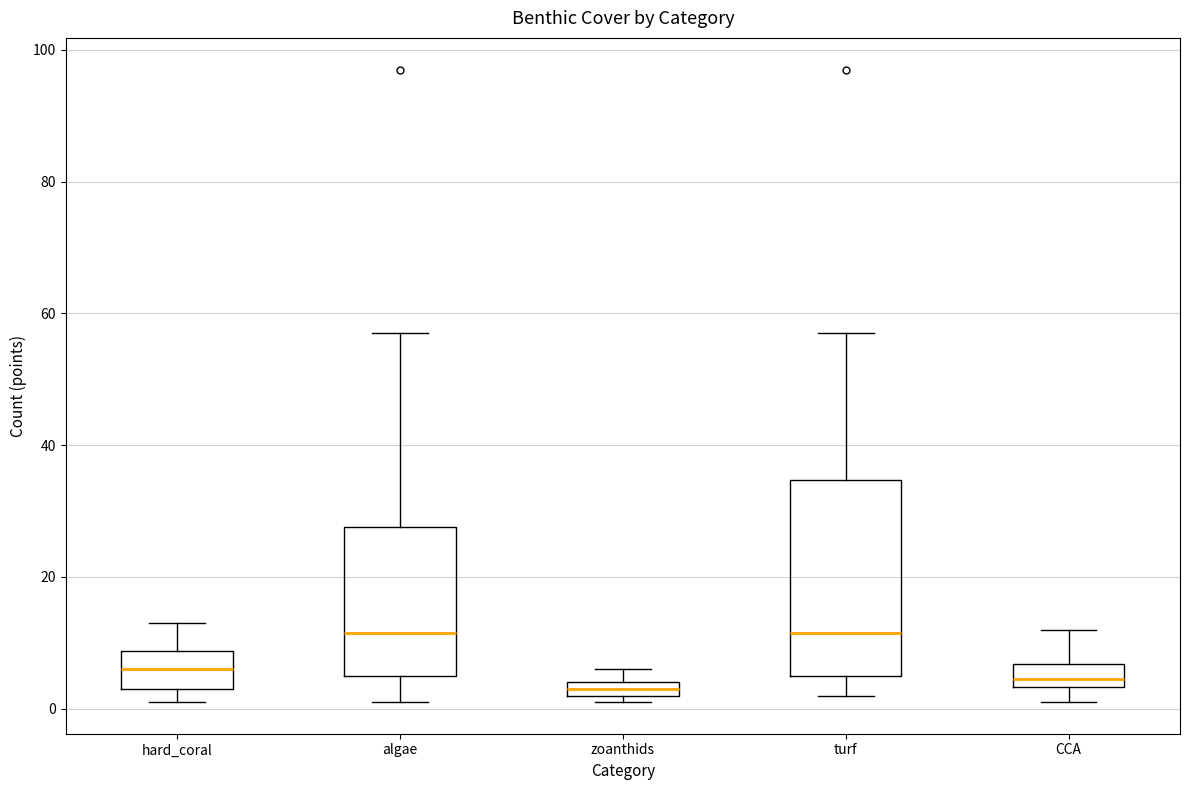

Comparing the boxes themselves (not the whiskers), which one is the tallest?

turf